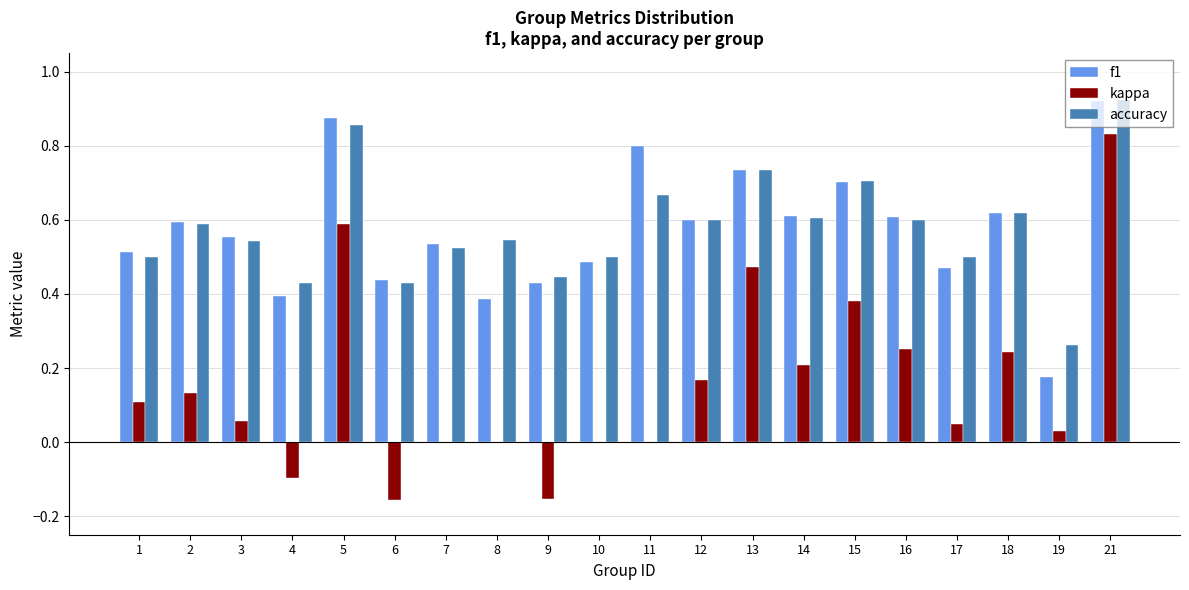

What is the sum of the accuracy values at 8 and 7?

1.1